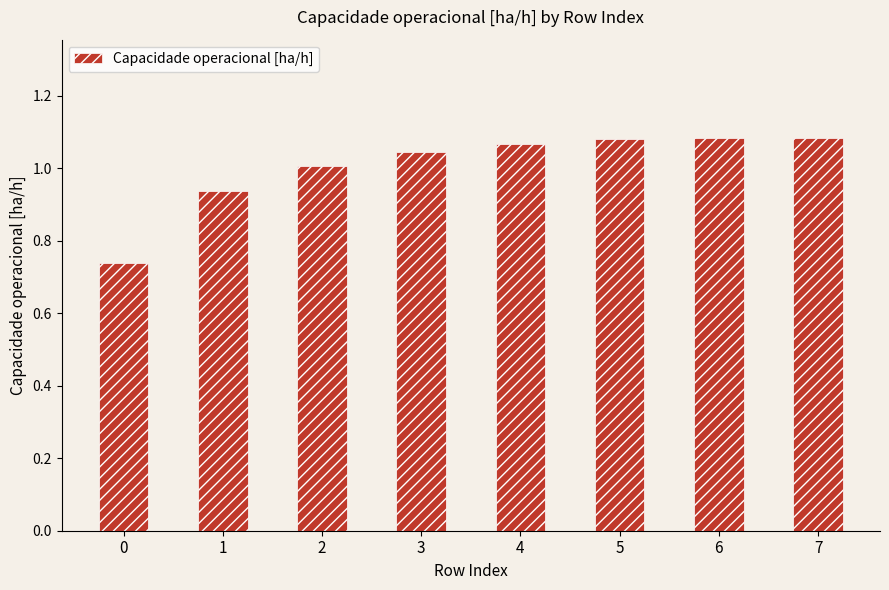

Is it true that the value at 3 is 0.2?

False